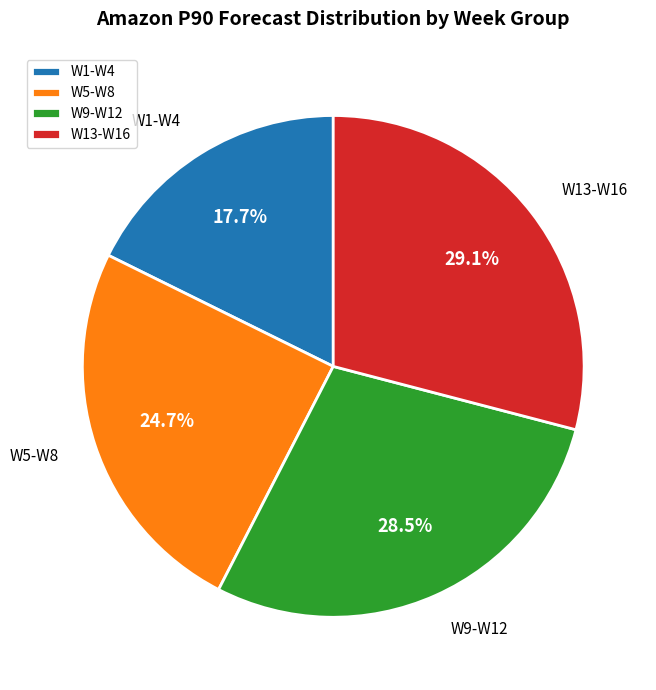

Between W13-W16 and W1-W4, which is larger?

W13-W16